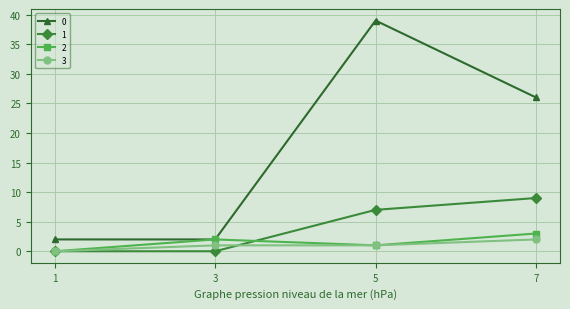

At which category does the chart reach its peak across all series?

5